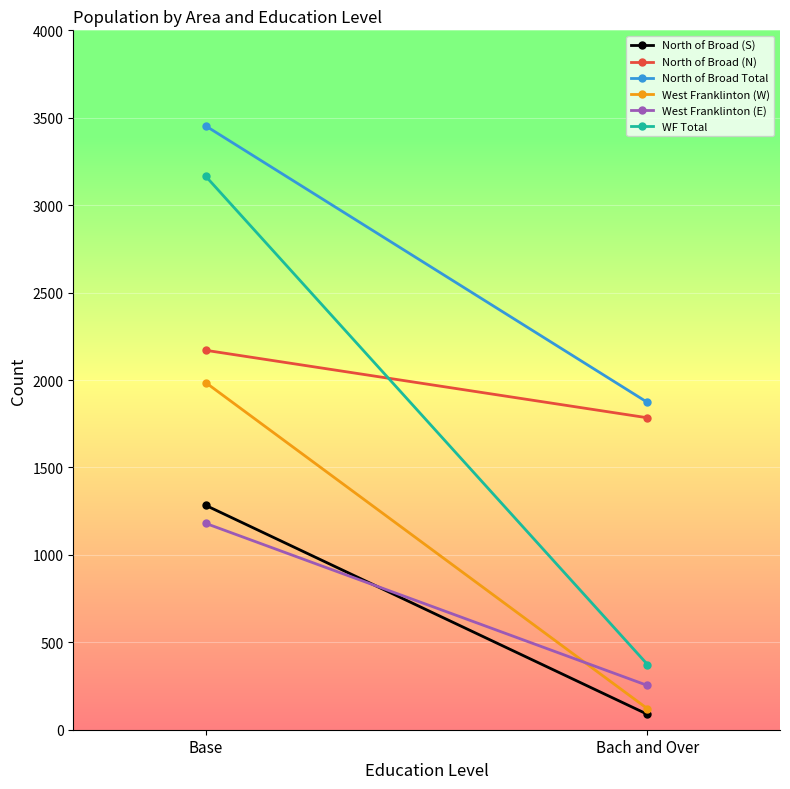

The value of North of Broad (N) at Bach and Over is 1784. True or false?

True